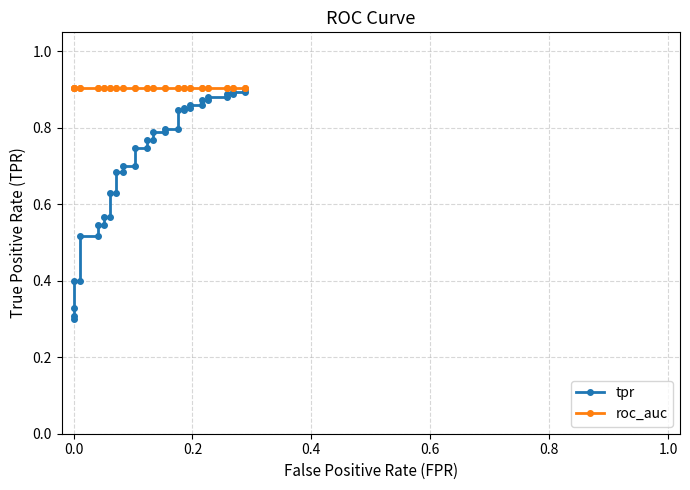

What is the label of the 35th point from the right?

0.8